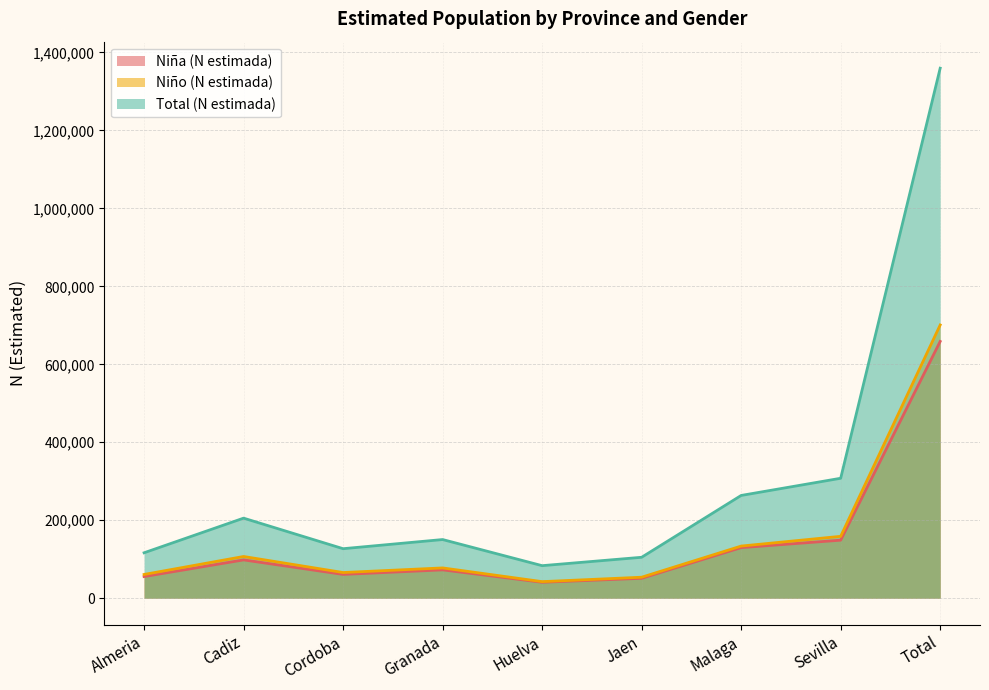

What is the average value of the Total (N estimada) series?

302118